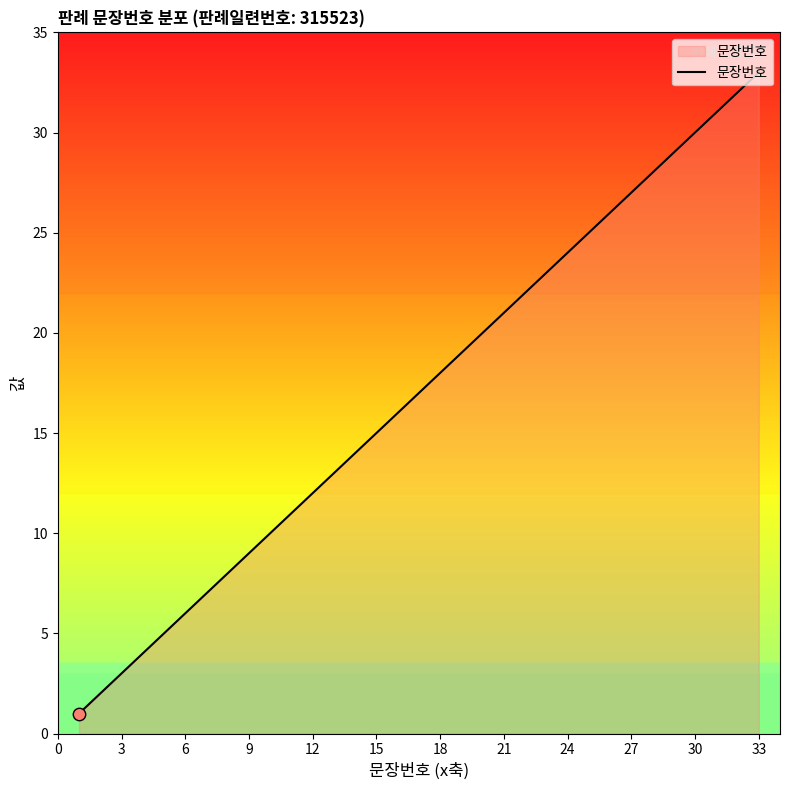

What is the difference between the maximum and minimum values?

32